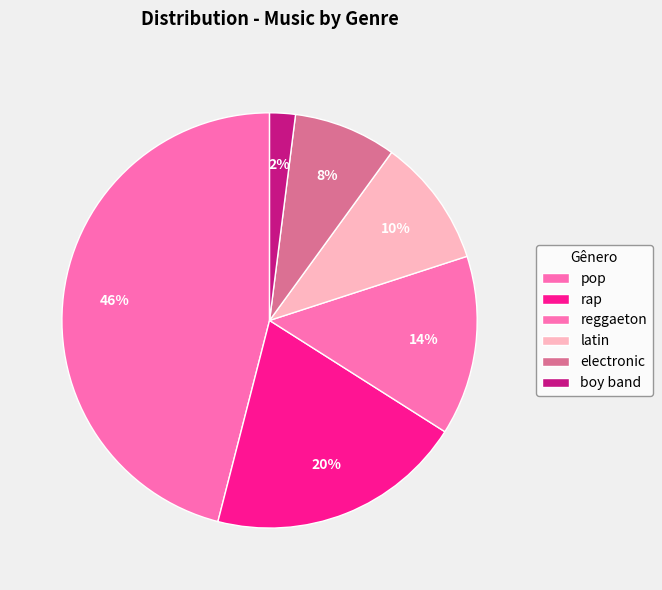

How many segments does this pie chart have?

6